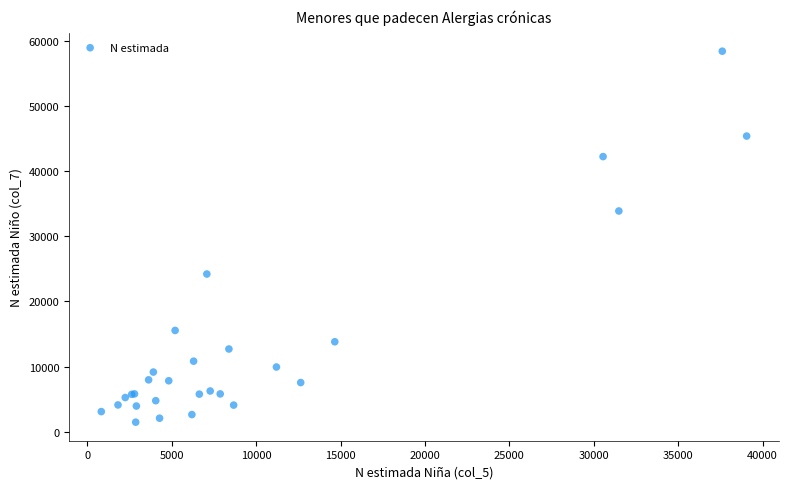

What Y value in the scatter plot is closest to 29963?

33914